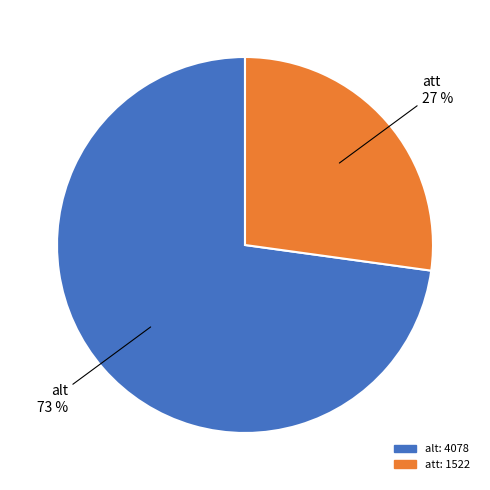

What is the ratio of the value at alt to the value at att?

2.7